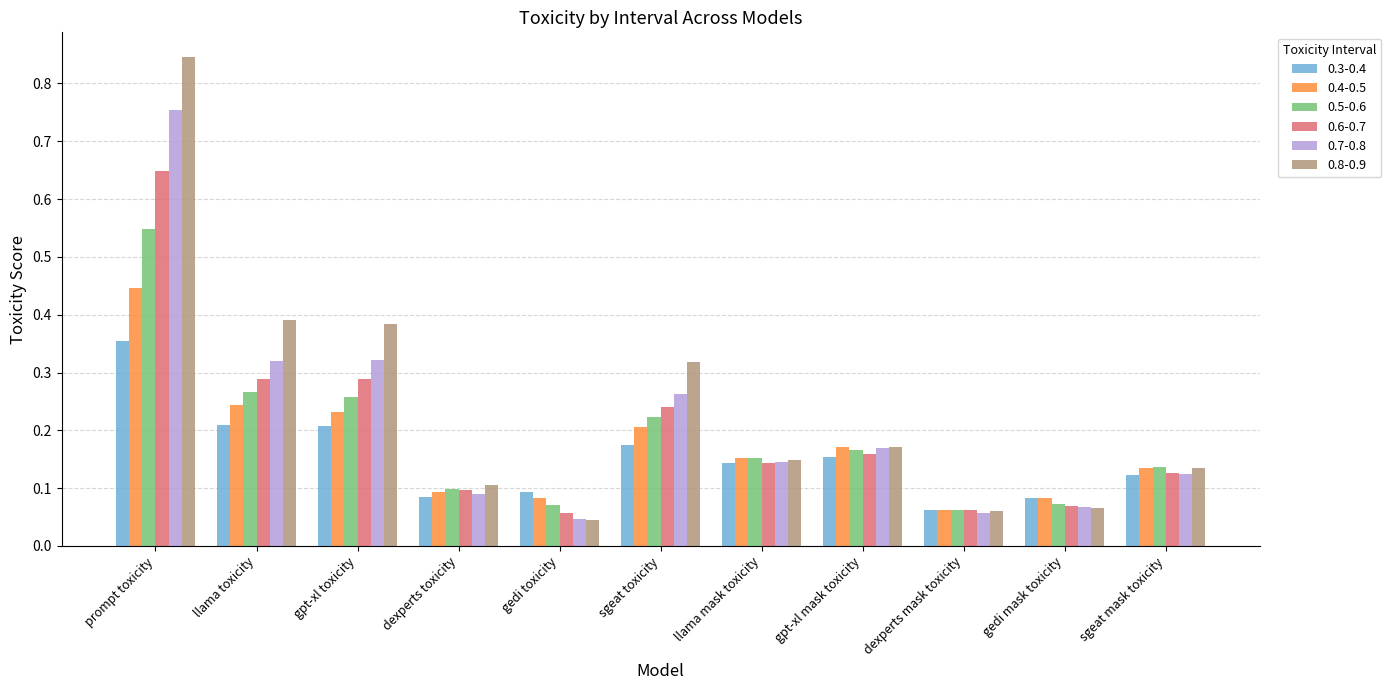

What is the difference between the maximum and minimum values in the 0.7-0.8 series?

0.7